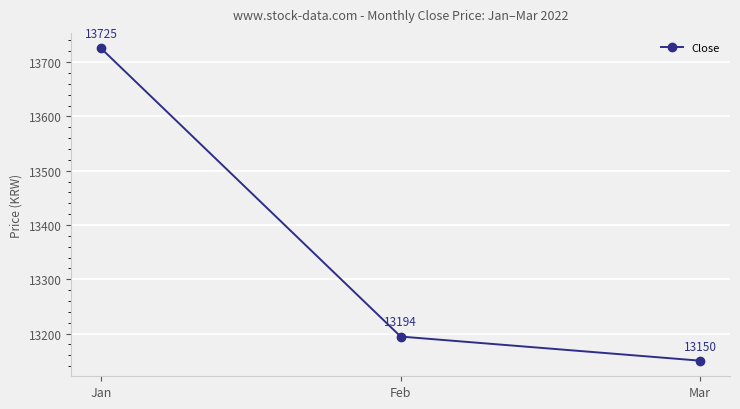

What is the smallest value displayed?

13150.0